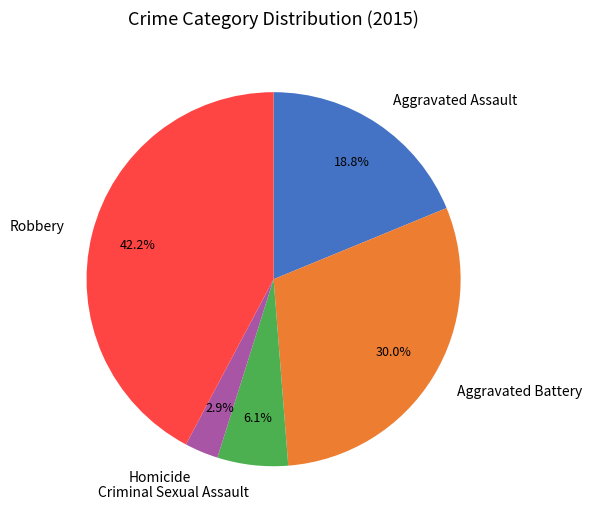

To the nearest percent, what portion does Aggravated Assault represent?

19%